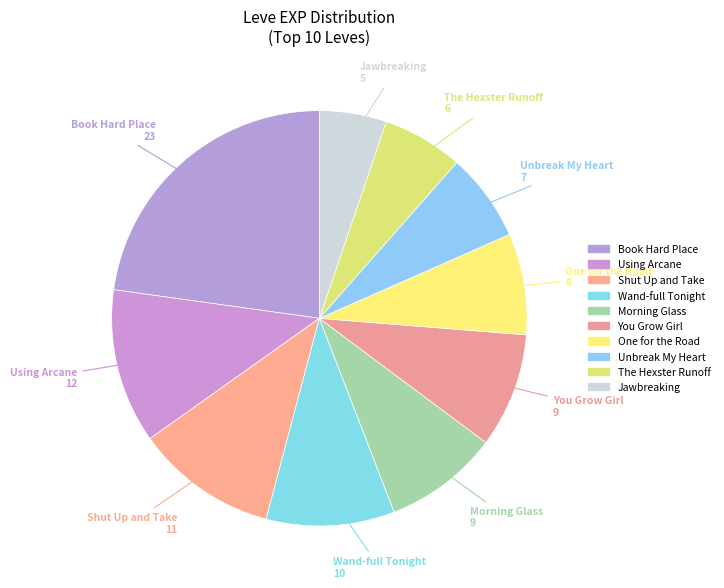

Is there a majority slice in this chart?

No